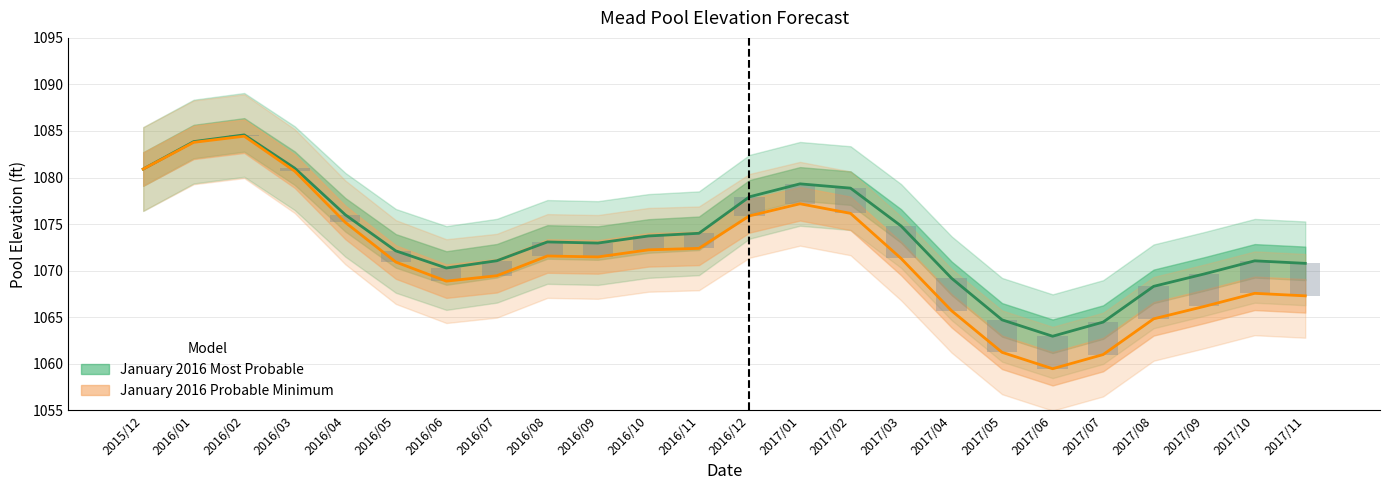

Reading left to right, extract all data points from this chart.

January 2016 Most Probable: 2015/12=1080.9	2016/01=1083.9	2016/02=1084.6	2016/03=1081.0	2016/04=1076.0	2016/05=1072.1	2016/06=1070.3	2016/07=1071.1	2016/08=1073.1	2016/09=1073.0	2016/10=1073.7	2016/11=1074.0	2016/12=1077.9	2017/01=1079.3	2017/02=1078.9	2017/03=1074.8	2017/04=1069.2	2017/05=1064.7	2017/06=1063.0	2017/07=1064.5	2017/08=1068.3	2017/09=1069.6	2017/10=1071.0	2017/11=1070.8
January 2016 Probable Minimum: 2015/12=1080.9	2016/01=1083.8	2016/02=1084.4	2016/03=1080.7	2016/04=1075.2	2016/05=1070.9	2016/06=1068.9	2016/07=1069.5	2016/08=1071.6	2016/09=1071.5	2016/10=1072.2	2016/11=1072.4	2016/12=1075.9	2017/01=1077.2	2017/02=1076.2	2017/03=1071.3	2017/04=1065.7	2017/05=1061.2	2017/06=1059.5	2017/07=1061.0	2017/08=1064.8	2017/09=1066.2	2017/10=1067.6	2017/11=1067.3